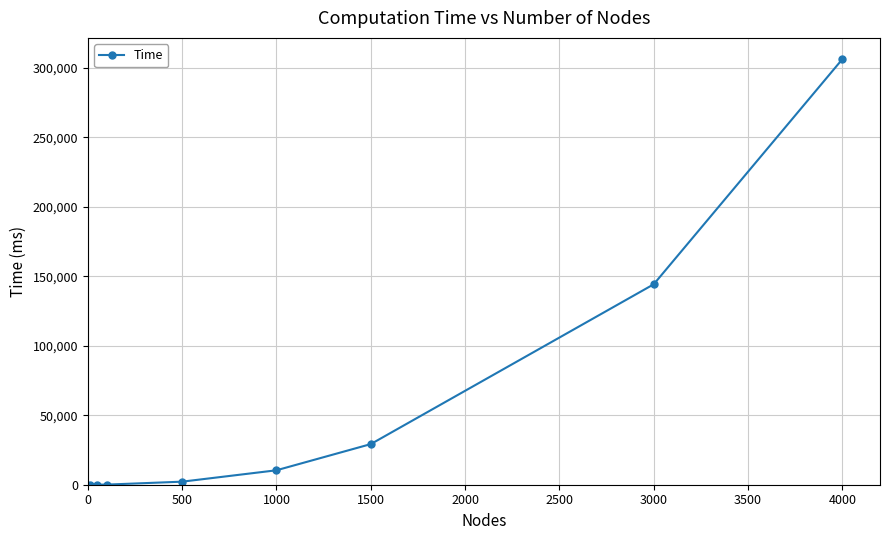

What is the average value?

61559